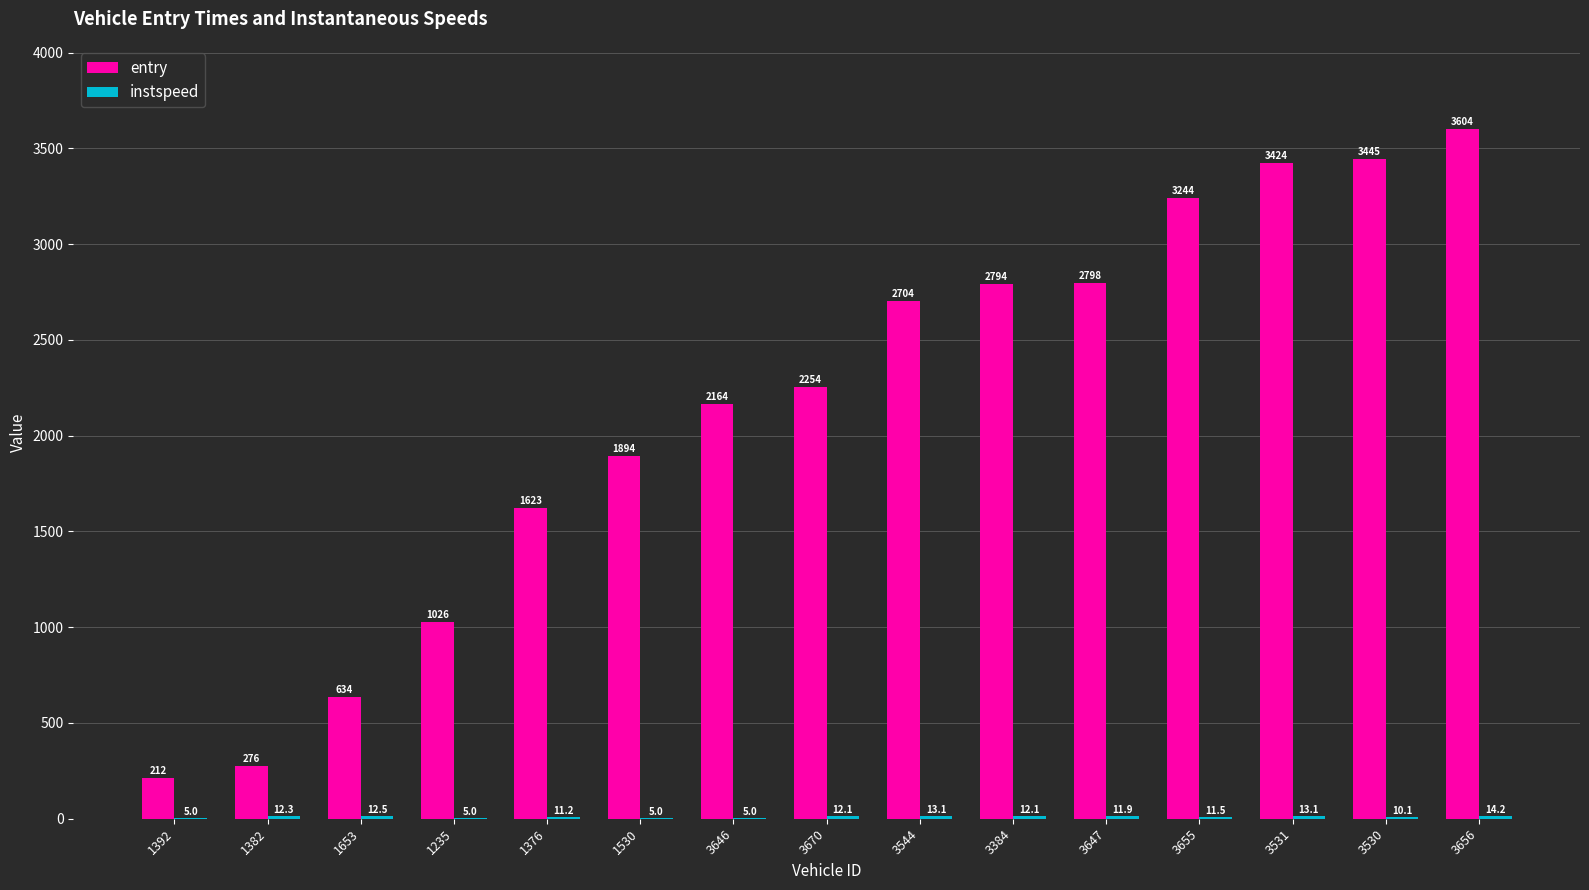

At which category is the sum across all series the highest?

3656